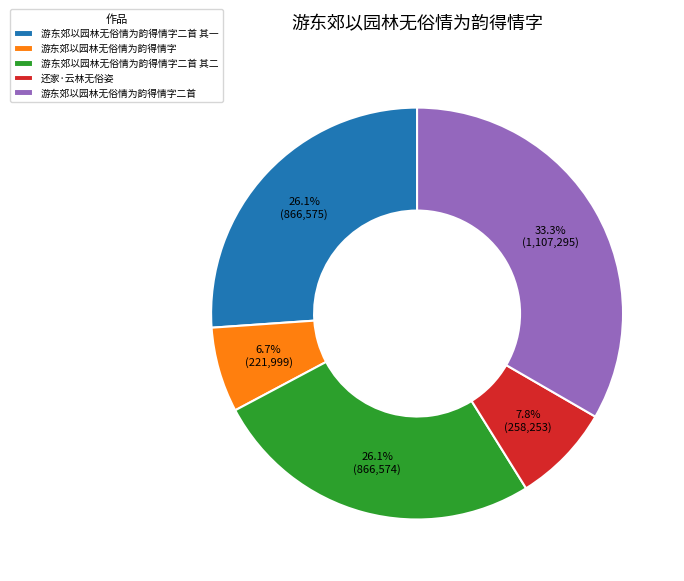

Which has a higher value, 游东郊以园林无俗情为韵得情字二首 其一 or 还家·云林无俗姿?

游东郊以园林无俗情为韵得情字二首 其一